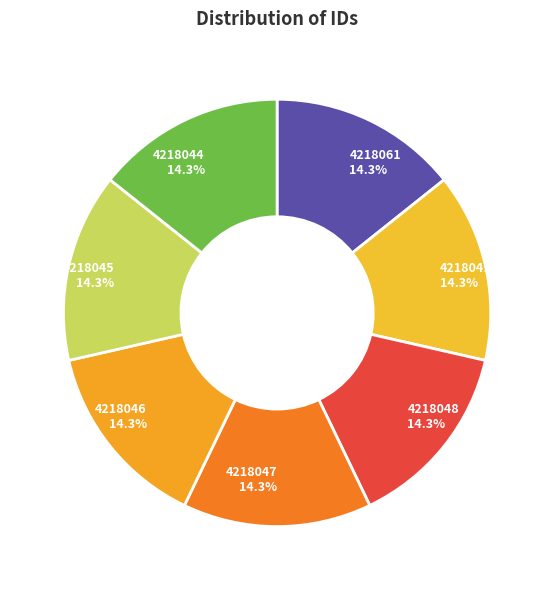

How many segments does this pie chart have?

7